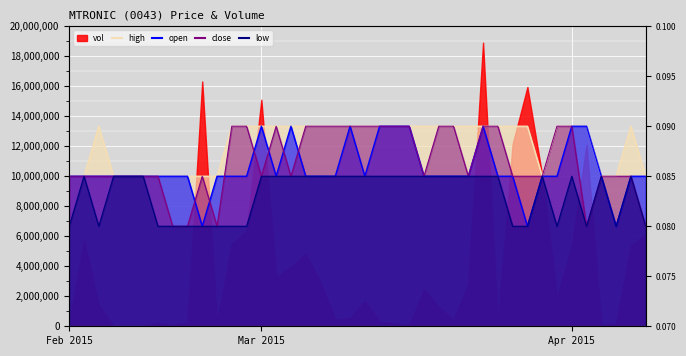

What is the minimum value shown in the chart?

6666666.7